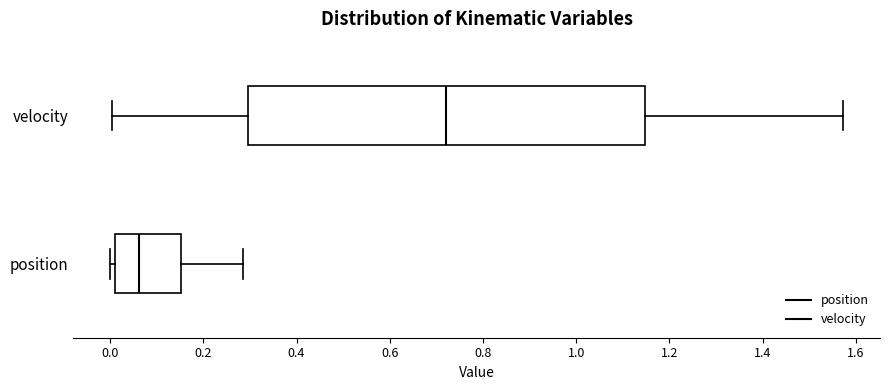

Reading bottom to top, read every box against the x-axis: the position of its median line, the range the box covers, and the ends of its whiskers. The values are not printed on the chart, so give them approximately, as read against the axis.

position: median 0.06, box 0.02 to 0.16, whiskers 0.00 to 0.28
velocity: median 0.72, box 0.30 to 1.14, whiskers 0.00 to 1.58